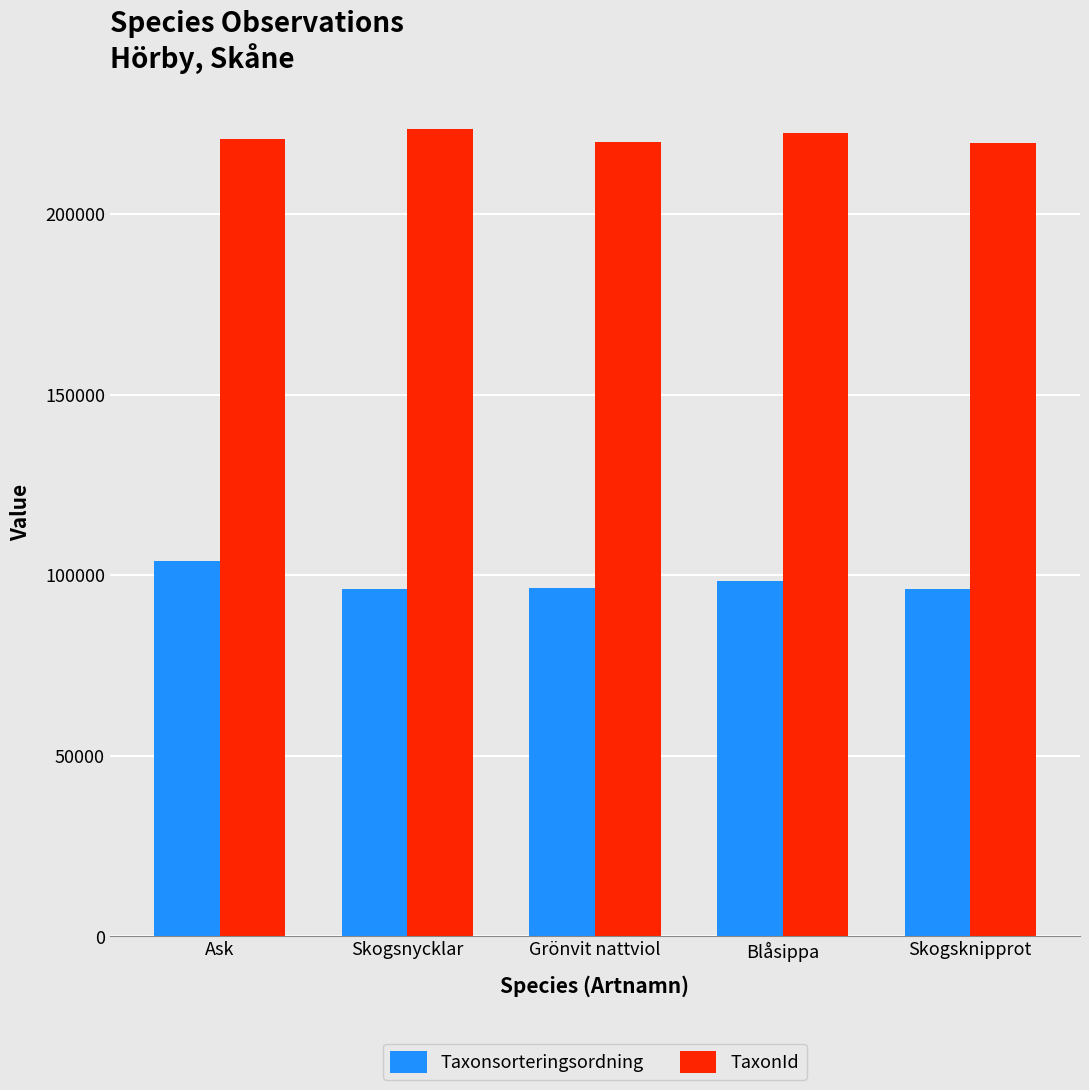

What is the difference between the maximum and minimum values in the TaxonId series?

3793